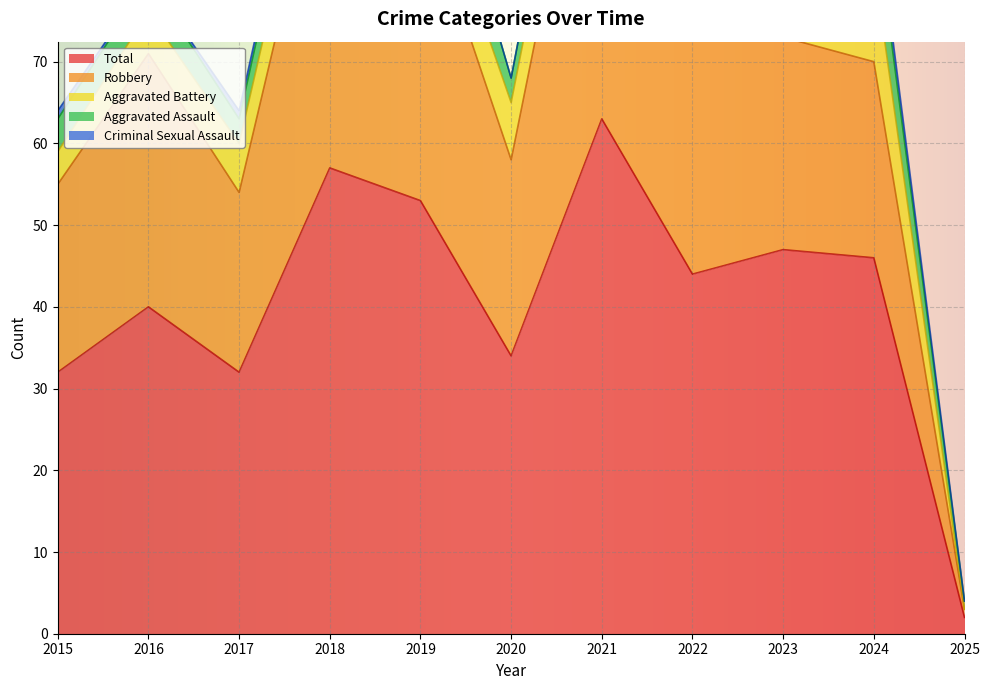

Is it true that Robbery equals 50 at 2021?

True